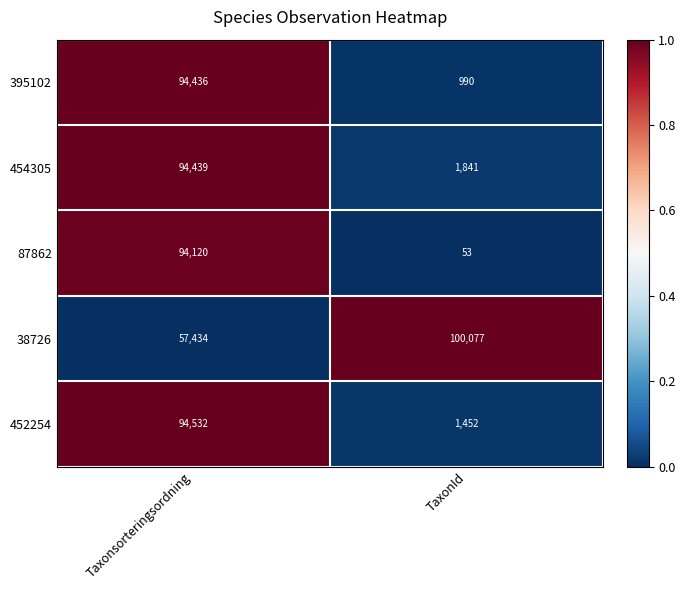

What is the sum of the 454305 values at Taxonsorteringsordning and TaxonId?

96280